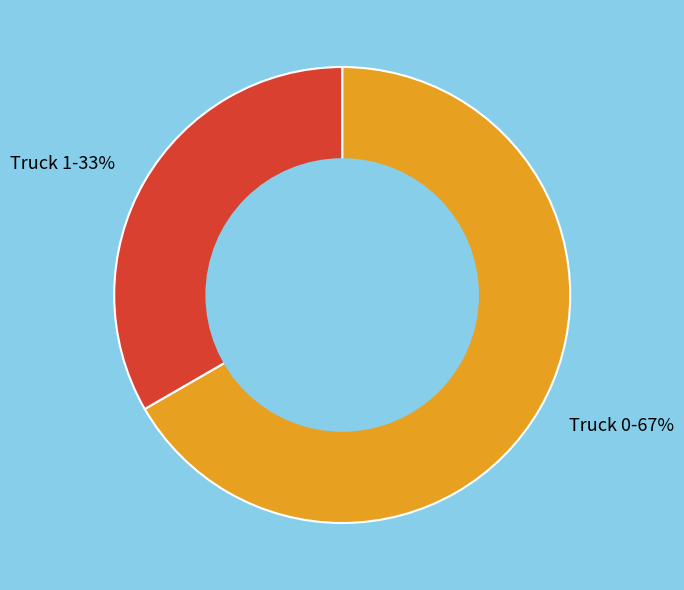

True or false: Truck 0 accounts for 67% of the total.

True